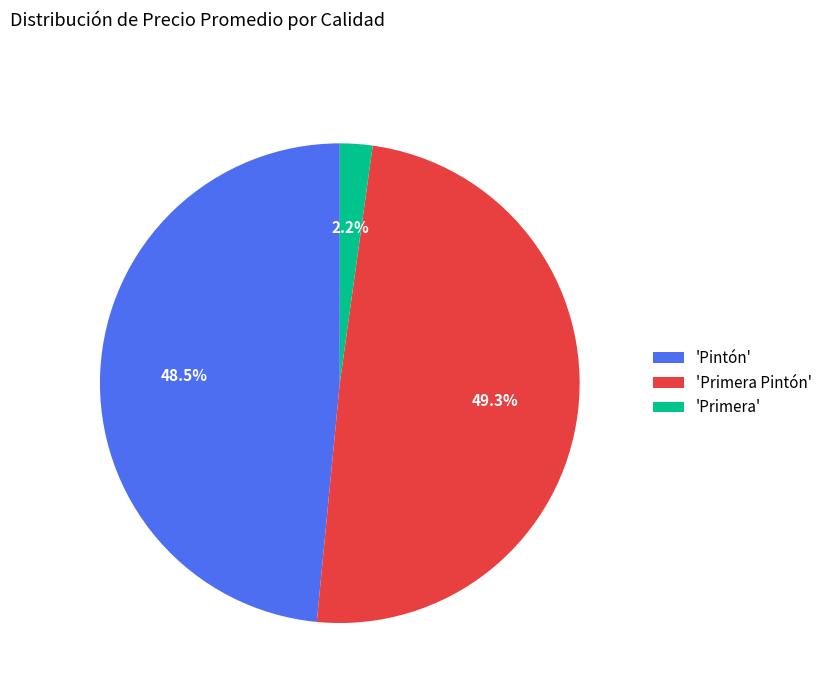

Does 'Pintón' represent more than half of the total?

No